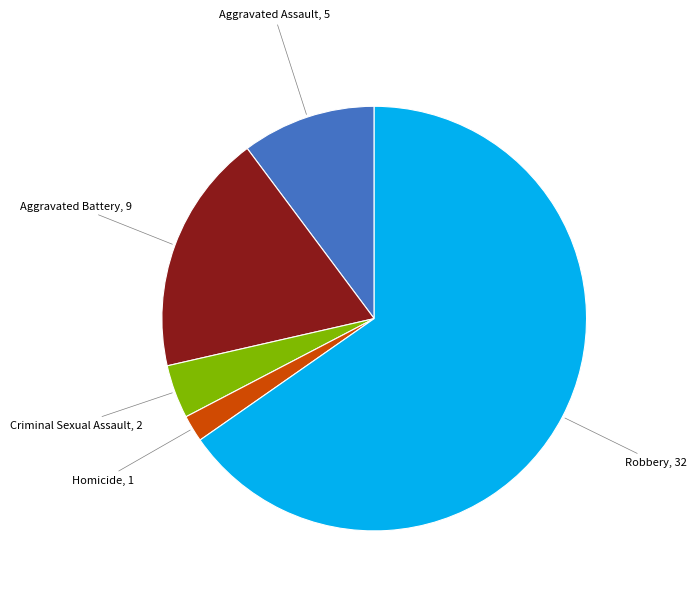

Does any single category account for the majority?

Yes